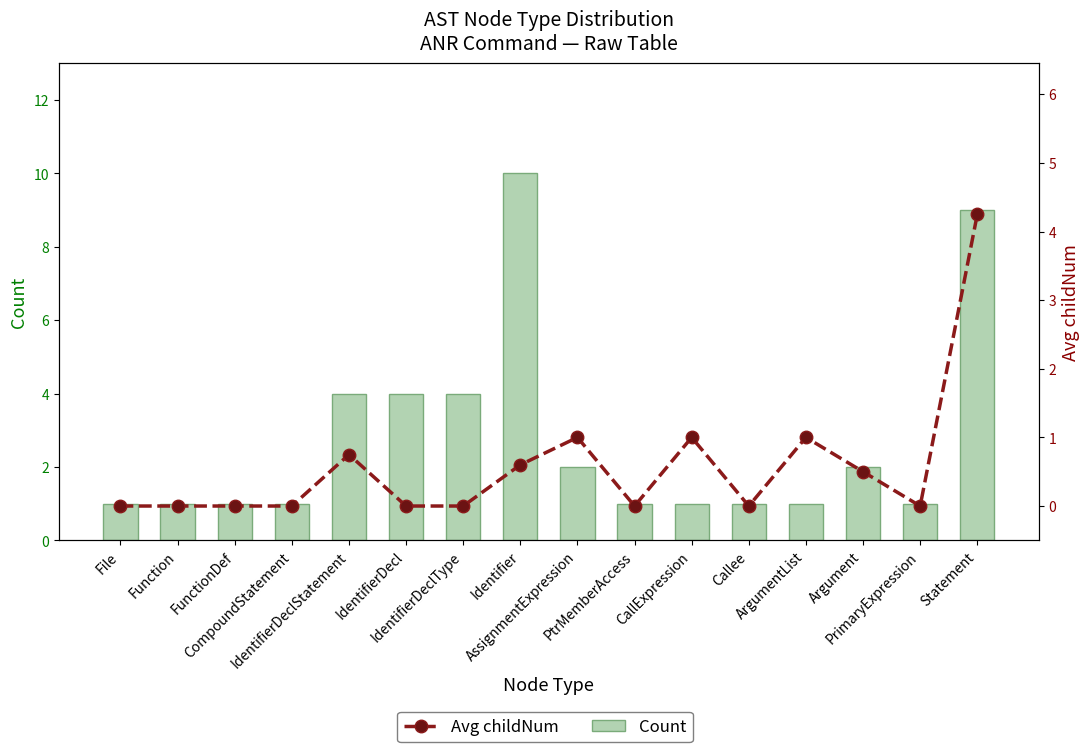

How many distinct data groups are displayed?

2